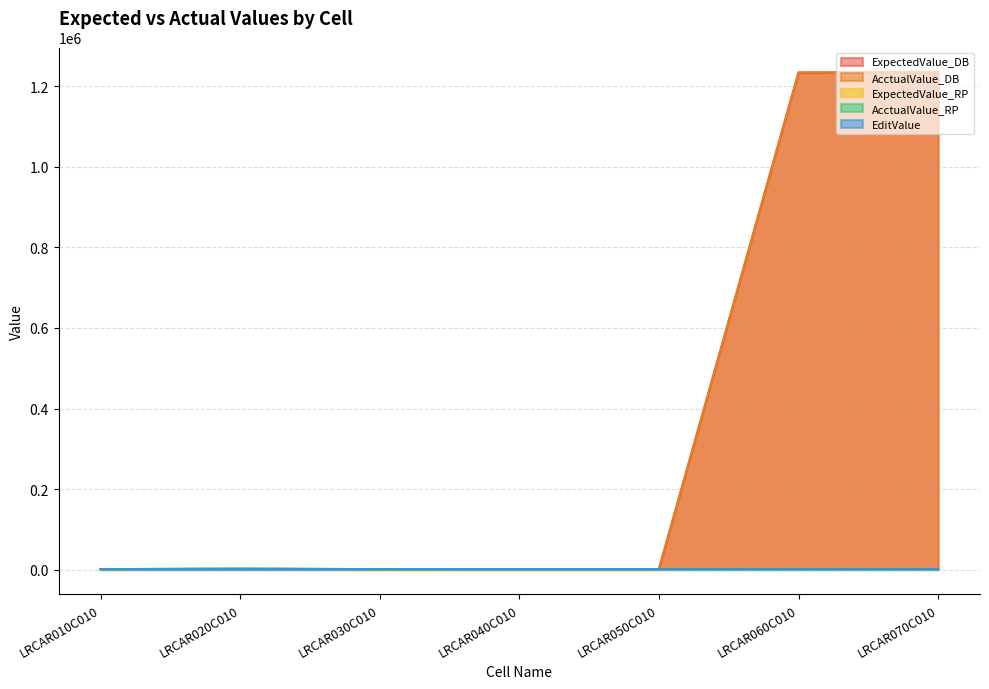

What is the maximum value for AcctualValue_DB?

1235000.0